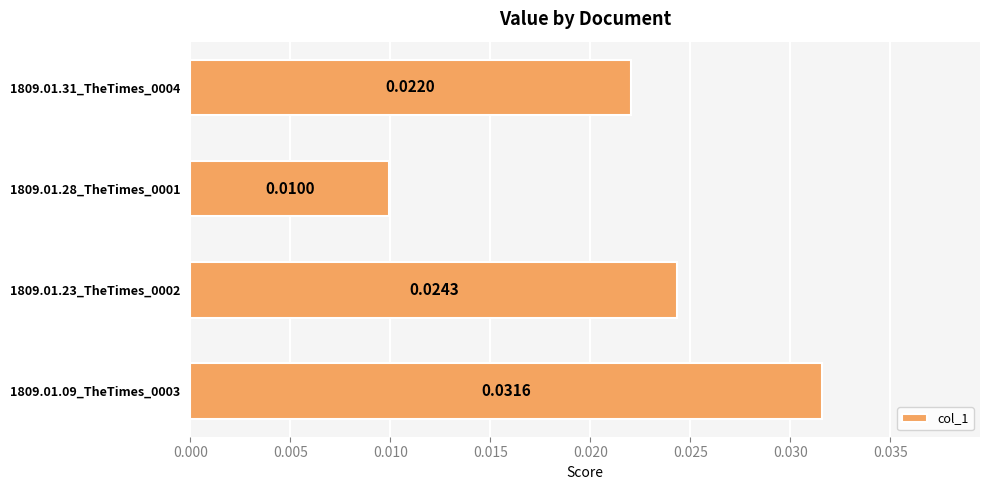

Does the chart contain any negative values?

No